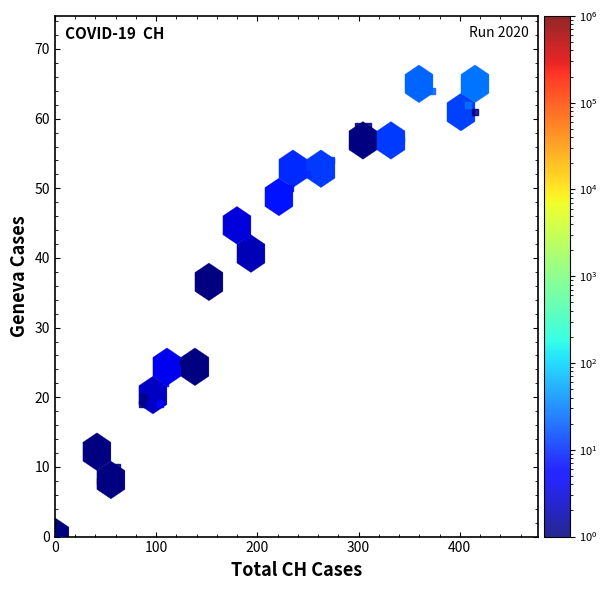

What Y value in the scatter plot is closest to 32?

36